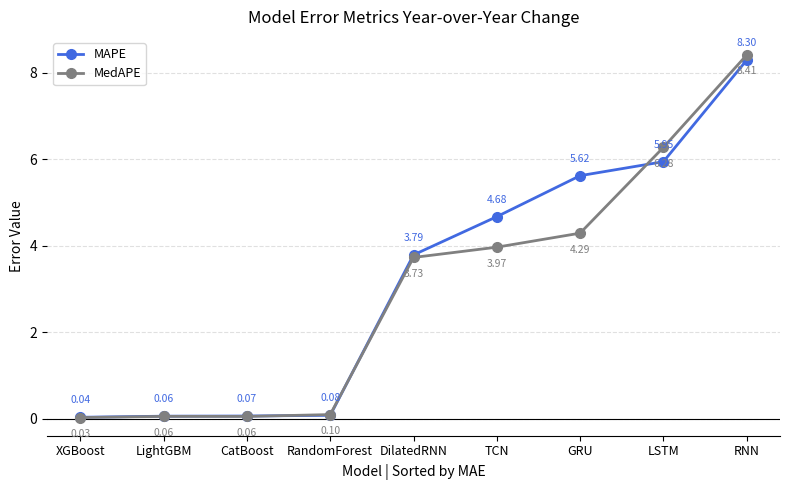

True or false: MedAPE and MAPE cross at least once.

True